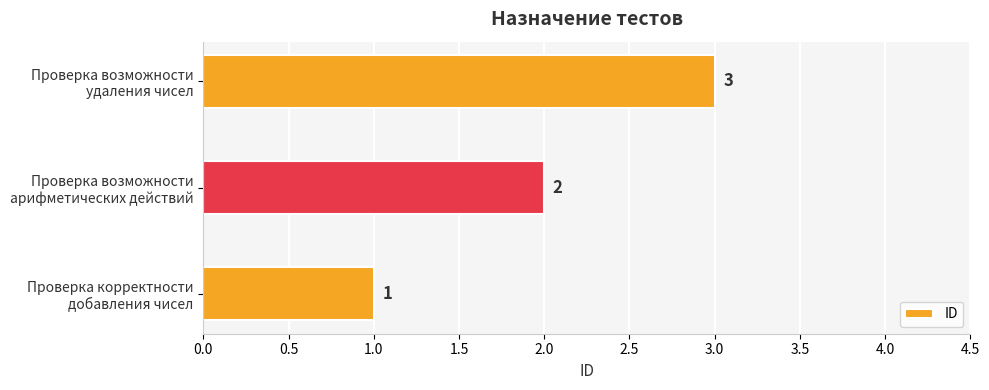

What is the maximum value shown in the chart?

3